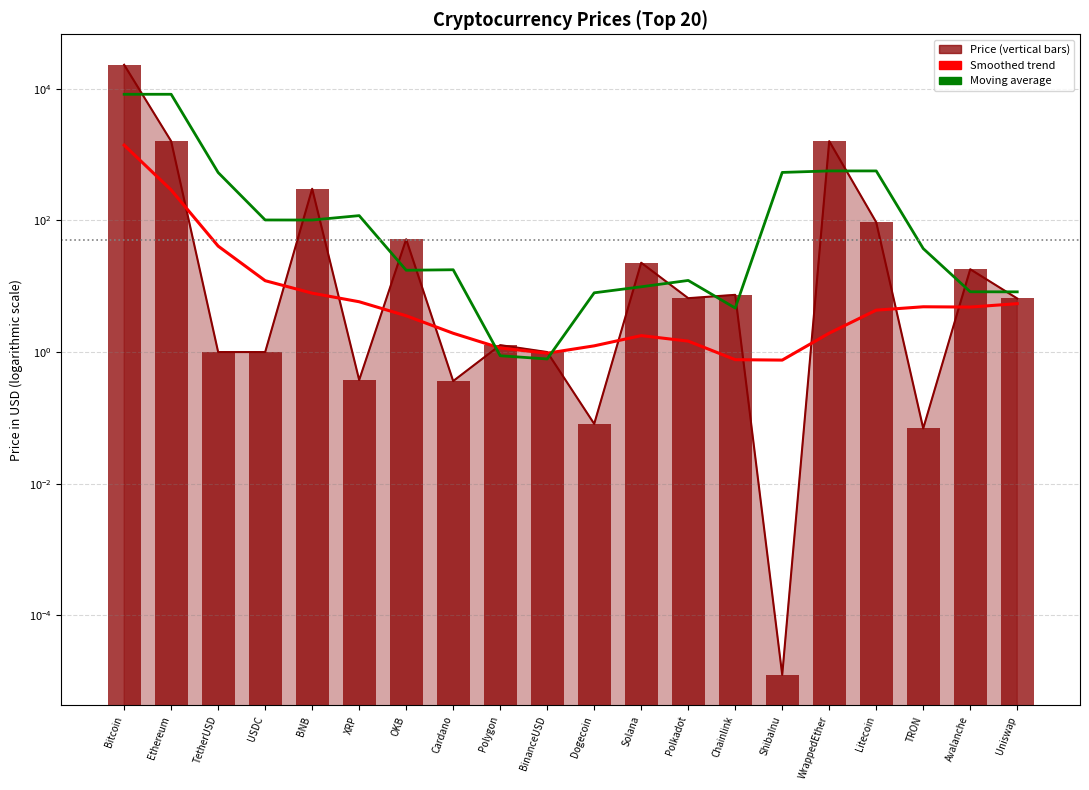

The value of Moving avg (3) at Polygon is 0.5. True or false?

False